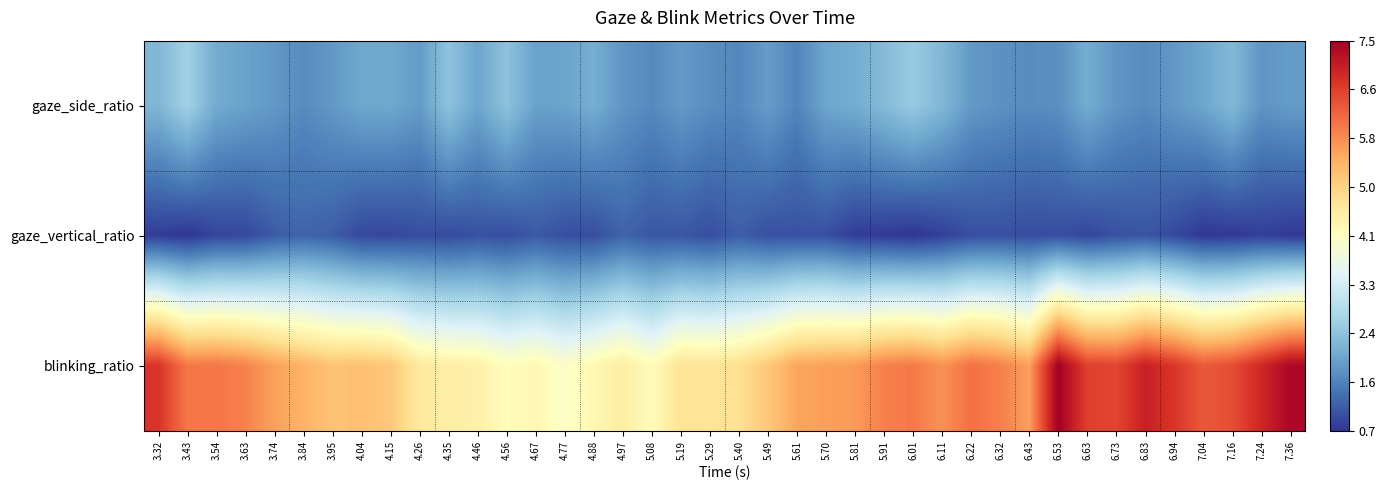

Reading left to right, what are all the values shown in this chart?

gaze_side_ratio: 3.32=2.2	3.43=2.7	3.54=2.1	3.63=2.0	3.74=1.8	3.84=1.7	3.95=1.8	4.04=2.0	4.15=2.0	4.26=1.9	4.35=2.4	4.46=2.0	4.56=2.4	4.67=1.9	4.77=2.0	4.88=2.1	4.97=1.8	5.08=1.7	5.19=1.9	5.29=1.7	5.40=1.6	5.49=1.9	5.61=1.6	5.70=2.0	5.81=2.1	5.91=2.3	6.01=2.5	6.11=2.3	6.22=1.9	6.32=1.8	6.43=1.7	6.53=1.7	6.63=2.1	6.73=1.8	6.83=1.7	6.94=1.8	7.04=2.0	7.16=2.3	7.24=1.8	7.36=1.9
gaze_vertical_ratio: 3.32=0.8	3.43=0.7	3.54=0.9	3.63=0.9	3.74=1.1	3.84=1.2	3.95=1.2	4.04=0.9	4.15=0.9	4.26=1.0	4.35=1.0	4.46=1.0	4.56=1.0	4.67=1.1	4.77=1.0	4.88=1.0	4.97=1.2	5.08=1.1	5.19=1.1	5.29=1.0	5.40=1.2	5.49=1.0	5.61=1.0	5.70=1.0	5.81=0.8	5.91=0.8	6.01=0.7	6.11=0.9	6.22=1.0	6.32=1.0	6.43=1.0	6.53=1.0	6.63=0.9	6.73=1.0	6.83=1.1	6.94=1.0	7.04=0.8	7.16=0.8	7.24=0.8	7.36=0.8
blinking_ratio: 3.32=6.8	3.43=6.0	3.54=6.0	3.63=5.9	3.74=5.6	3.84=5.4	3.95=5.2	4.04=5.2	4.15=5.1	4.26=4.6	4.35=4.5	4.46=4.4	4.56=4.1	4.67=4.3	4.77=4.0	4.88=4.3	4.97=4.5	5.08=4.2	5.19=4.7	5.29=4.7	5.40=4.8	5.49=5.1	5.61=5.5	5.70=5.6	5.81=5.6	5.91=5.9	6.01=6.0	6.11=5.7	6.22=6.1	6.32=5.9	6.43=5.6	6.53=7.5	6.63=6.6	6.73=6.6	6.83=7.0	6.94=6.7	7.04=6.3	7.16=6.5	7.24=6.9	7.36=7.4